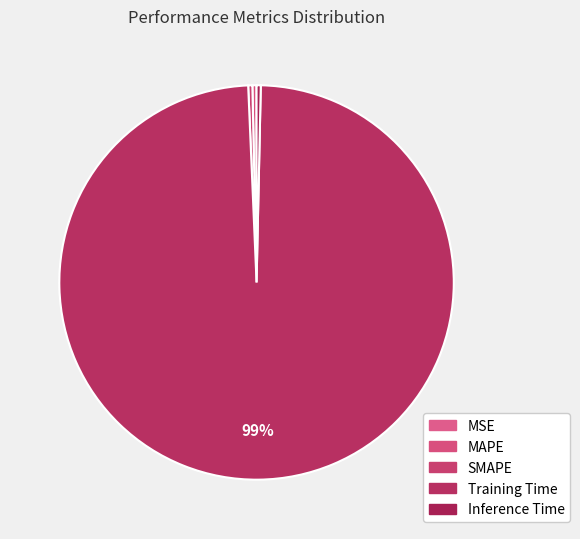

How many segments does this pie chart have?

5